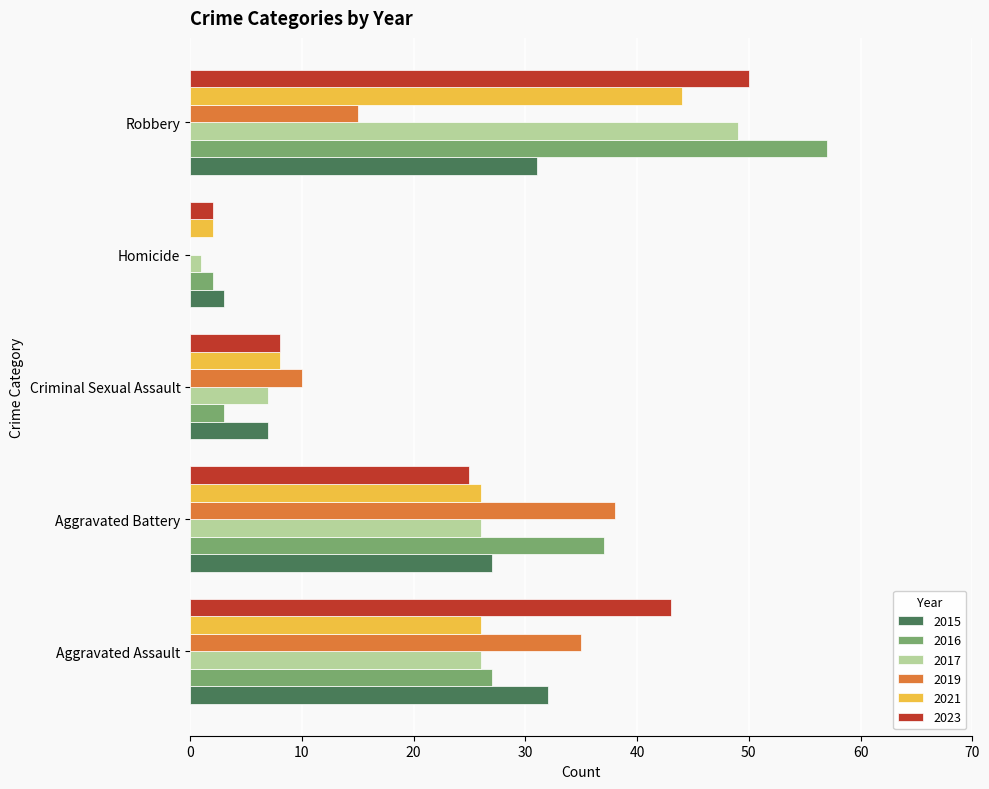

Is the value of 2017 at Aggravated Battery greater than the value of 2016 at Aggravated Battery?

No